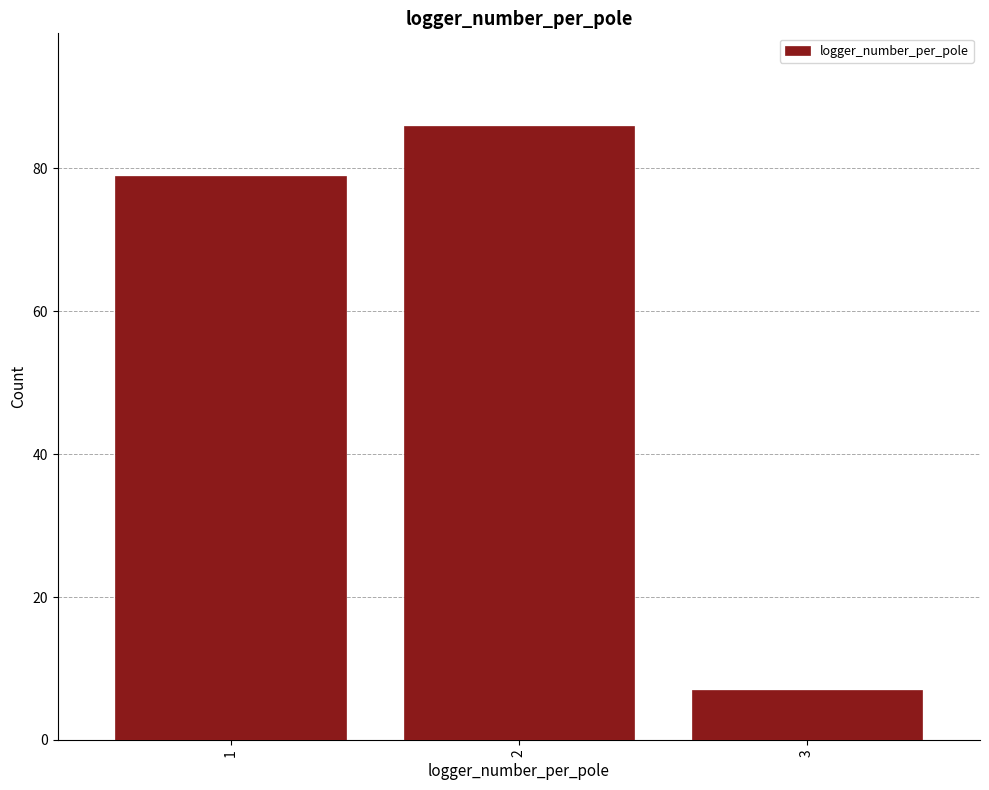

Reading left to right, transcribe all the data shown in this chart.

79	86	7